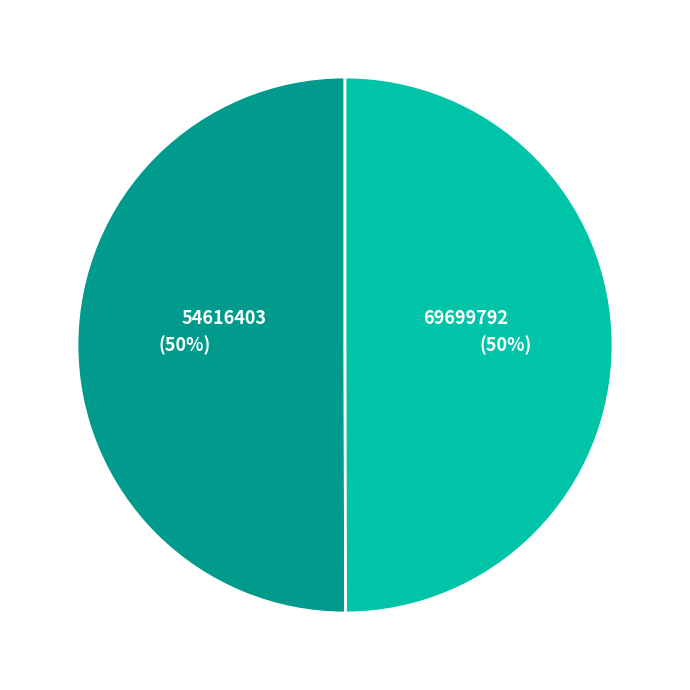

What percentage is the 54616403 slice, to the nearest percent?

50%